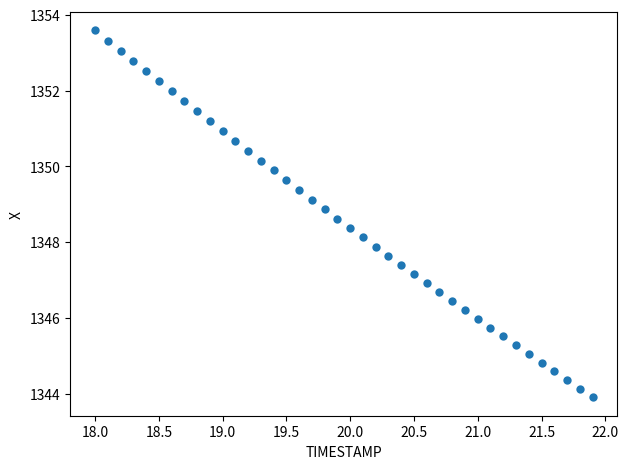

What is the range of X values (max minus min)?

3.9